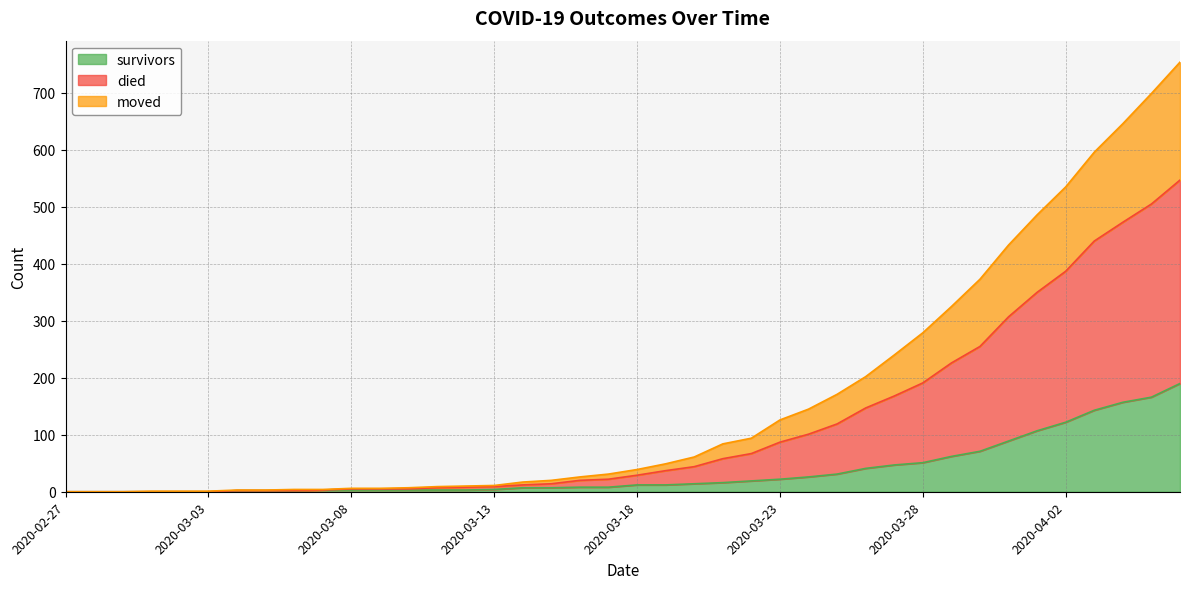

At which category is the sum across all series the highest?

2020-04-06